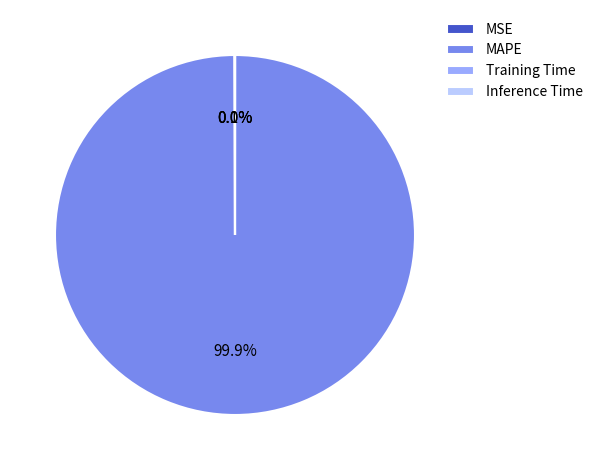

Which slice is the largest?

MAPE